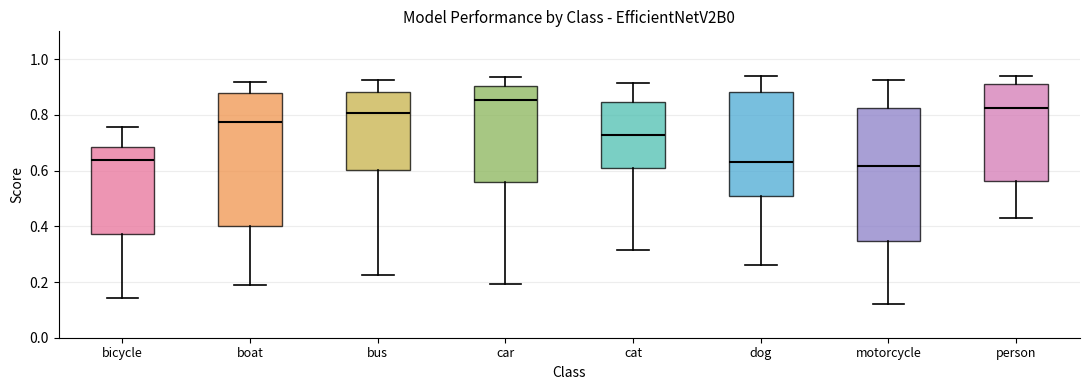

Reading left to right, transcribe this box plot: for each box, give where its median line is, the range the box spans, and where its two whiskers end, as read against the y-axis. The values are not printed on the chart, so give them approximately, as read against the axis.

bicycle: median 0.64, box 0.38 to 0.68, whiskers 0.14 to 0.76
boat: median 0.78, box 0.40 to 0.88, whiskers 0.20 to 0.92
bus: median 0.80, box 0.60 to 0.88, whiskers 0.22 to 0.92
car: median 0.86, box 0.56 to 0.90, whiskers 0.20 to 0.94
cat: median 0.72, box 0.62 to 0.84, whiskers 0.32 to 0.92
dog: median 0.64, box 0.50 to 0.88, whiskers 0.26 to 0.94
motorcycle: median 0.62, box 0.34 to 0.82, whiskers 0.12 to 0.92
person: median 0.82, box 0.56 to 0.92, whiskers 0.44 to 0.94